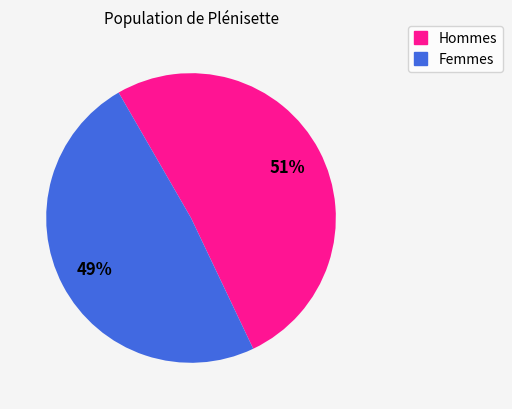

Between Femmes and Hommes, which is larger?

Hommes